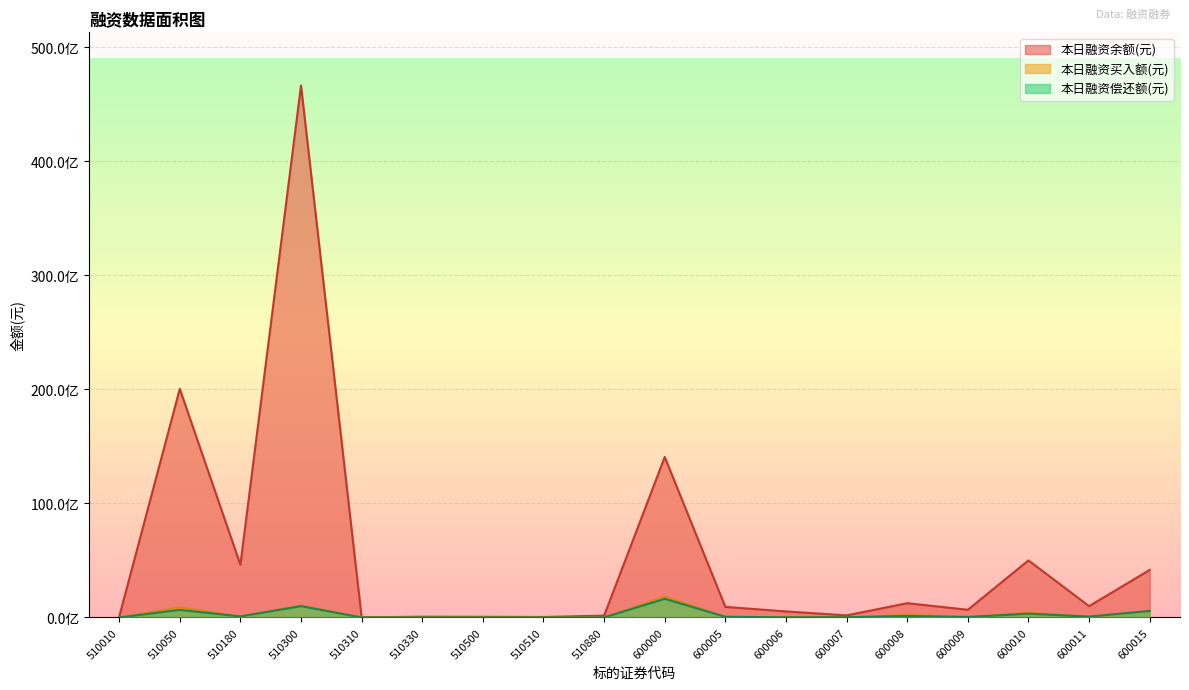

True or false: 本日融资余额(元) and 本日融资偿还额(元) cross at least once.

False